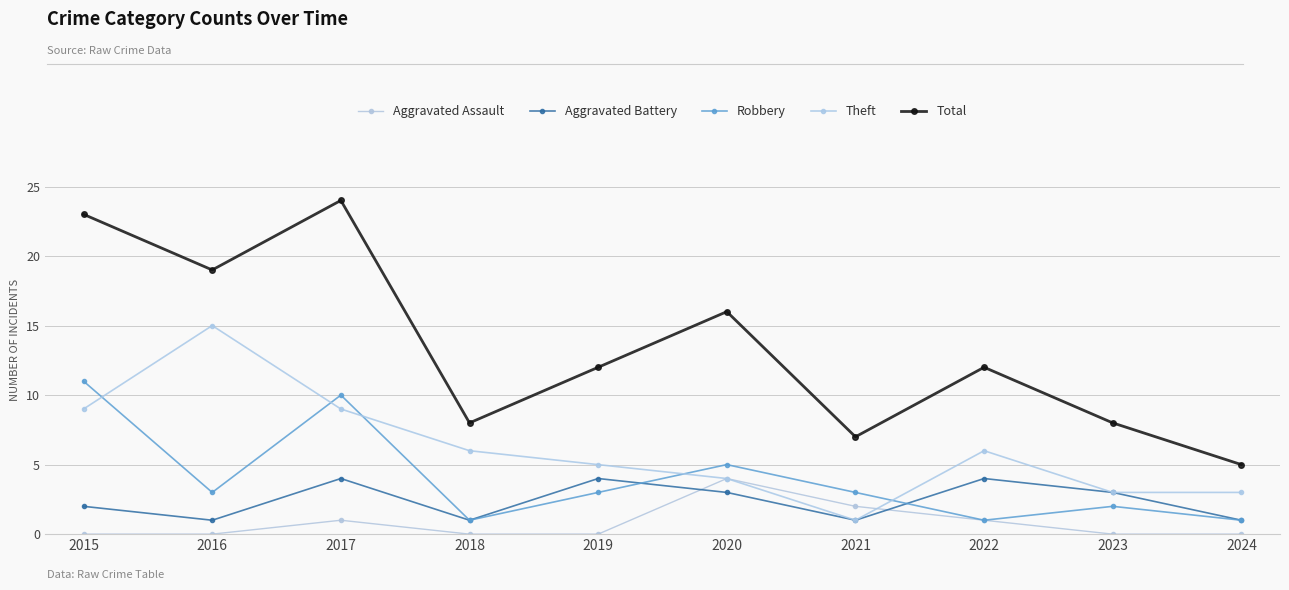

True or false: Theft and Total intersect in this chart.

False